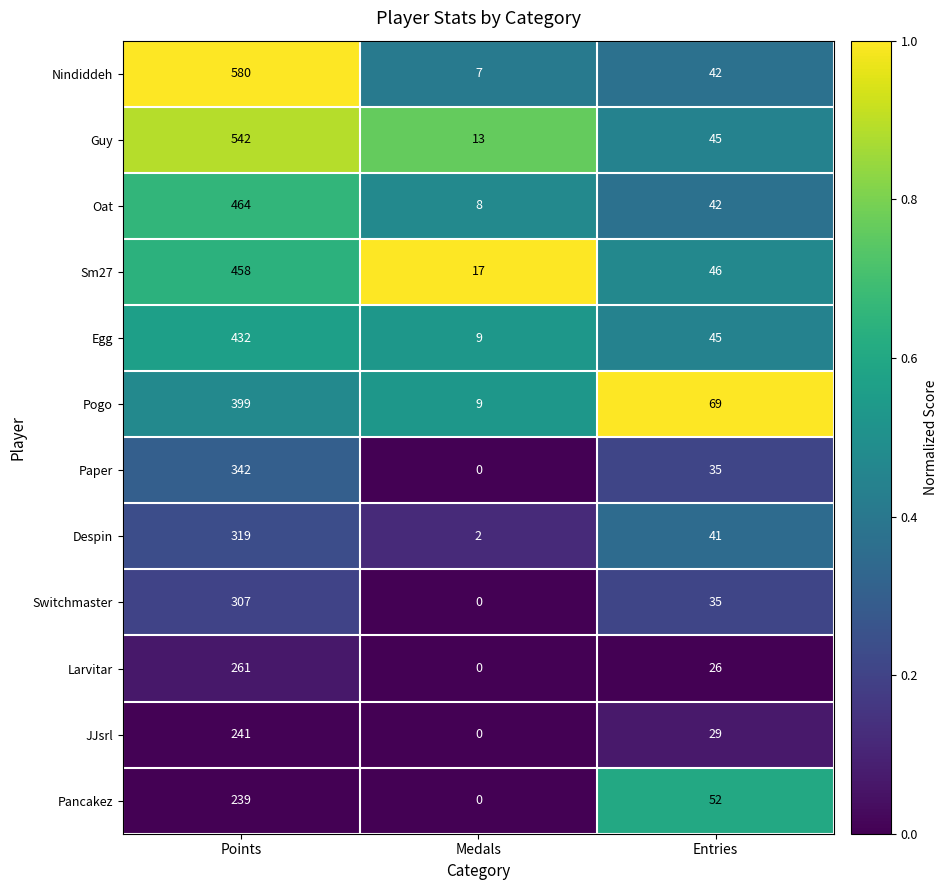

What is the sum of the Switchmaster values at Points and Medals?

307